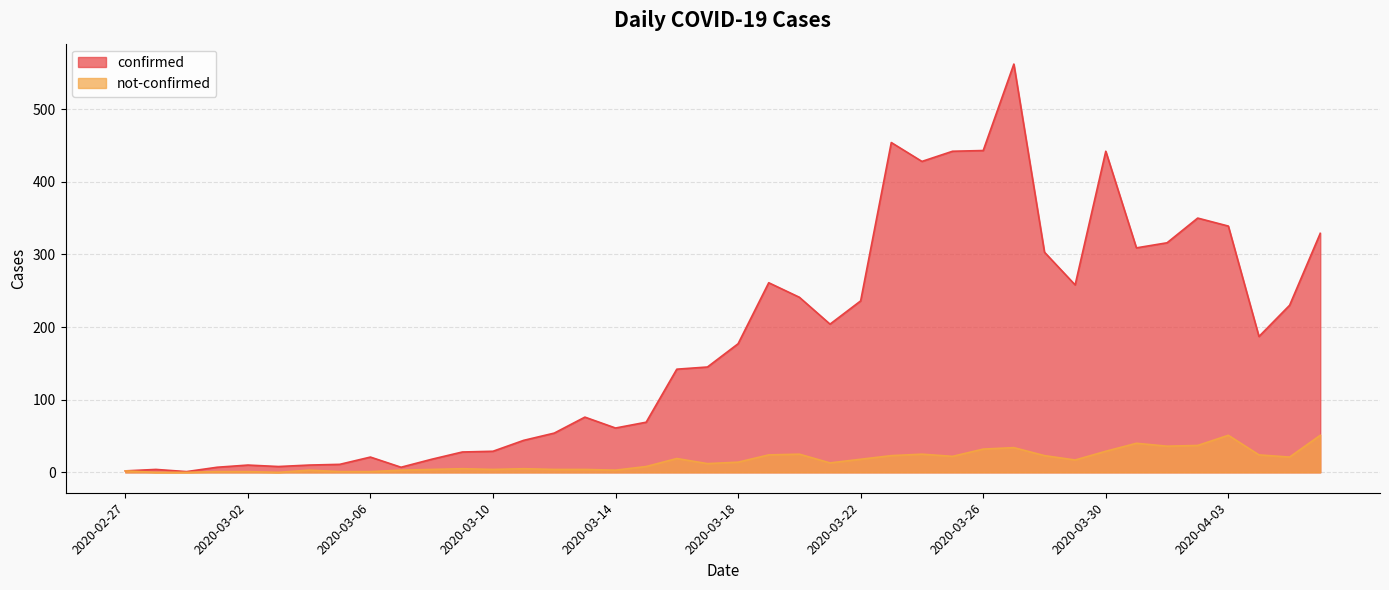

What is the total value across all series at 2020-04-05?

251